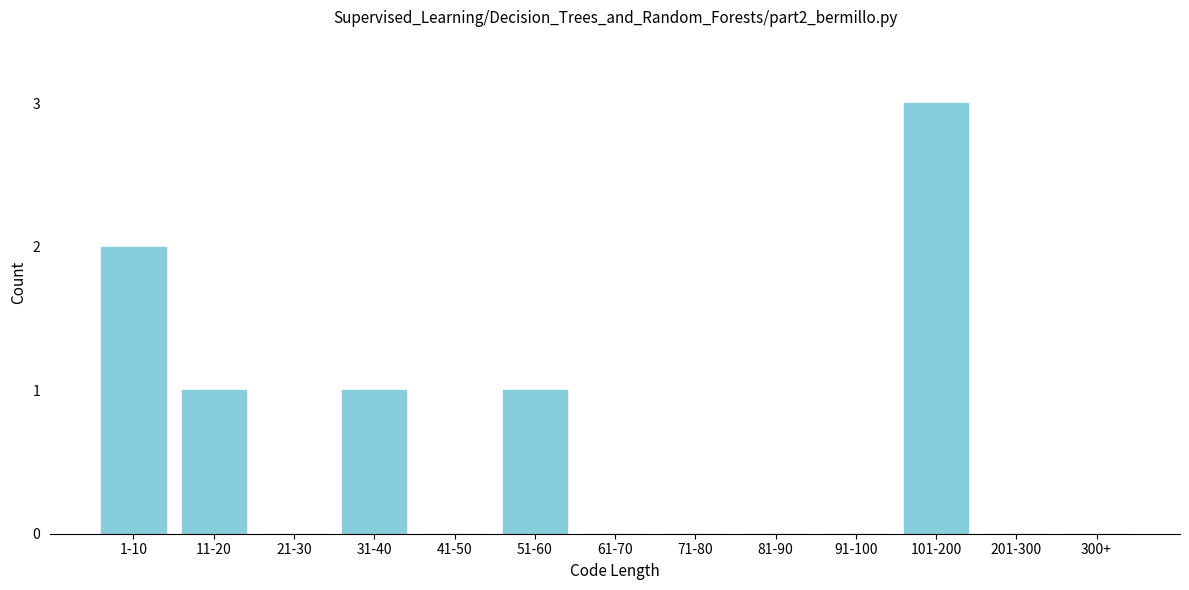

Reading left to right, extract all data points from this chart.

1-10=2	11-20=1	21-30=0	31-40=1	41-50=0	51-60=1	61-70=0	71-80=0	81-90=0	91-100=0	101-200=3	201-300=0	300+=0